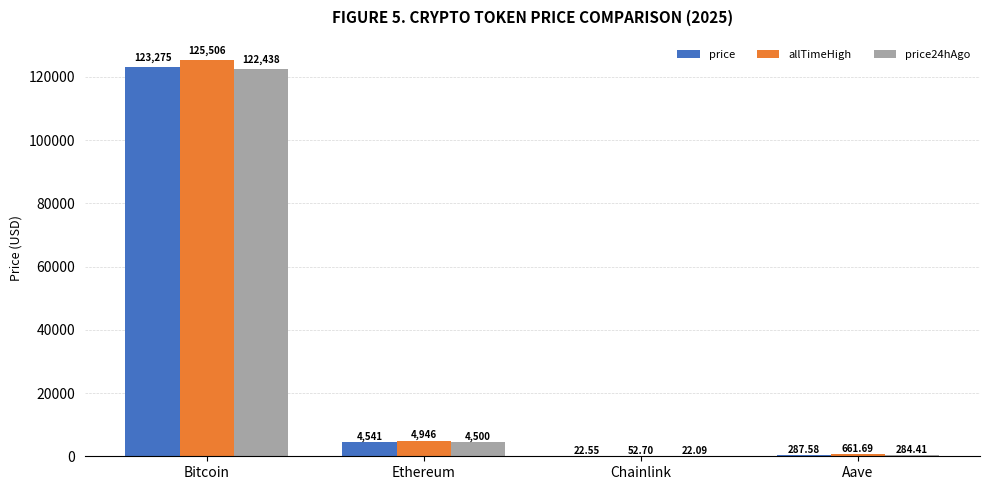

Which series changed the most between Ethereum and Chainlink?

allTimeHigh